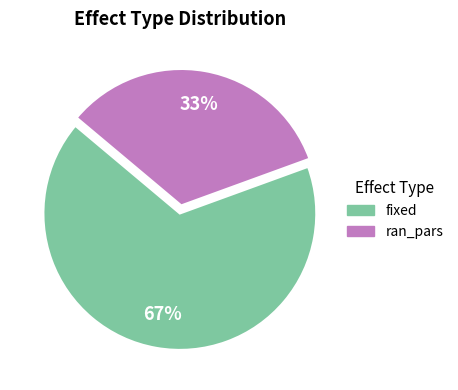

Count the number of slices in the pie.

2